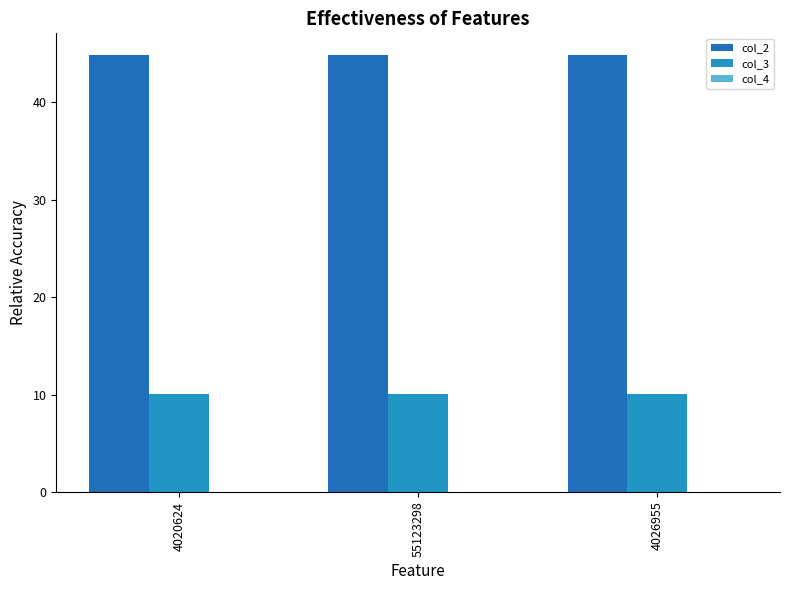

Which series has the largest total across all categories?

col_2